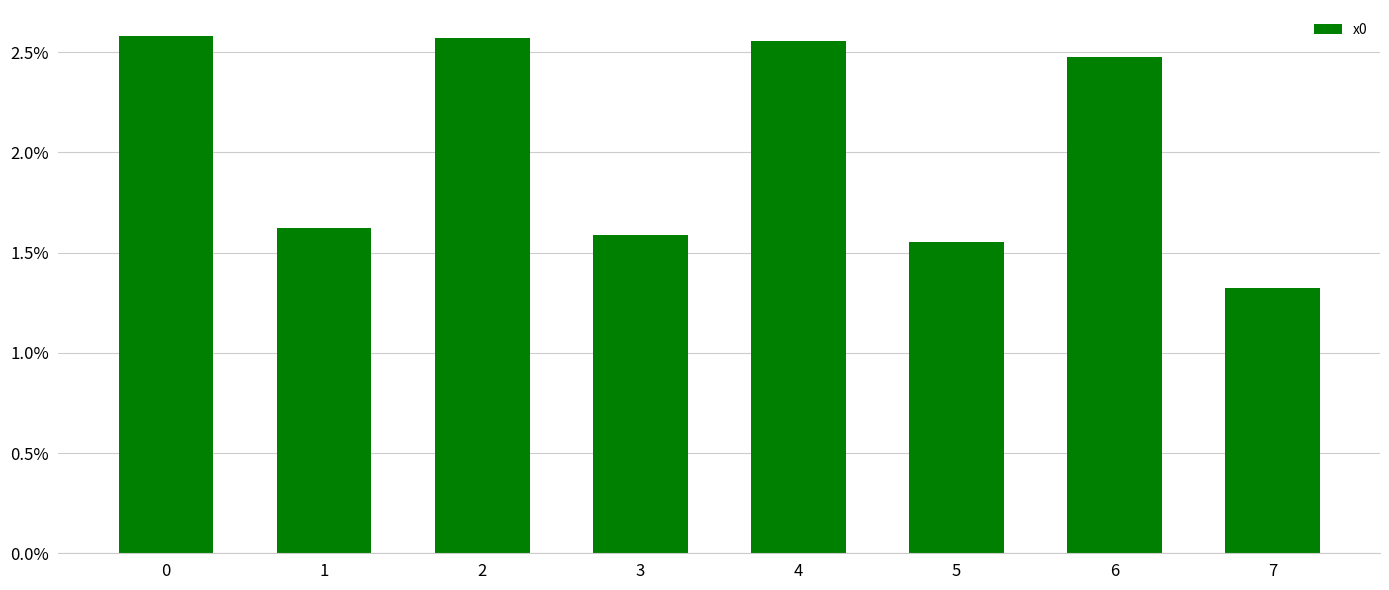

What is the change in value from 1 to 4?

+0.9